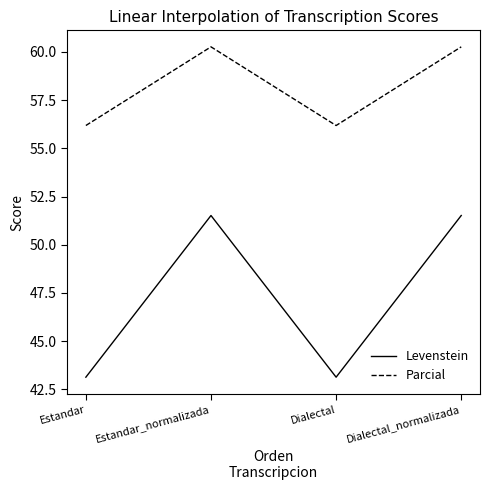

Reading left to right, list all the values displayed in this chart.

Levenstein: Estandar=43.1	Estandar_normalizada=51.5	Dialectal=43.1	Dialectal_normalizada=51.5
Parcial: Estandar=56.2	Estandar_normalizada=60.3	Dialectal=56.2	Dialectal_normalizada=60.3